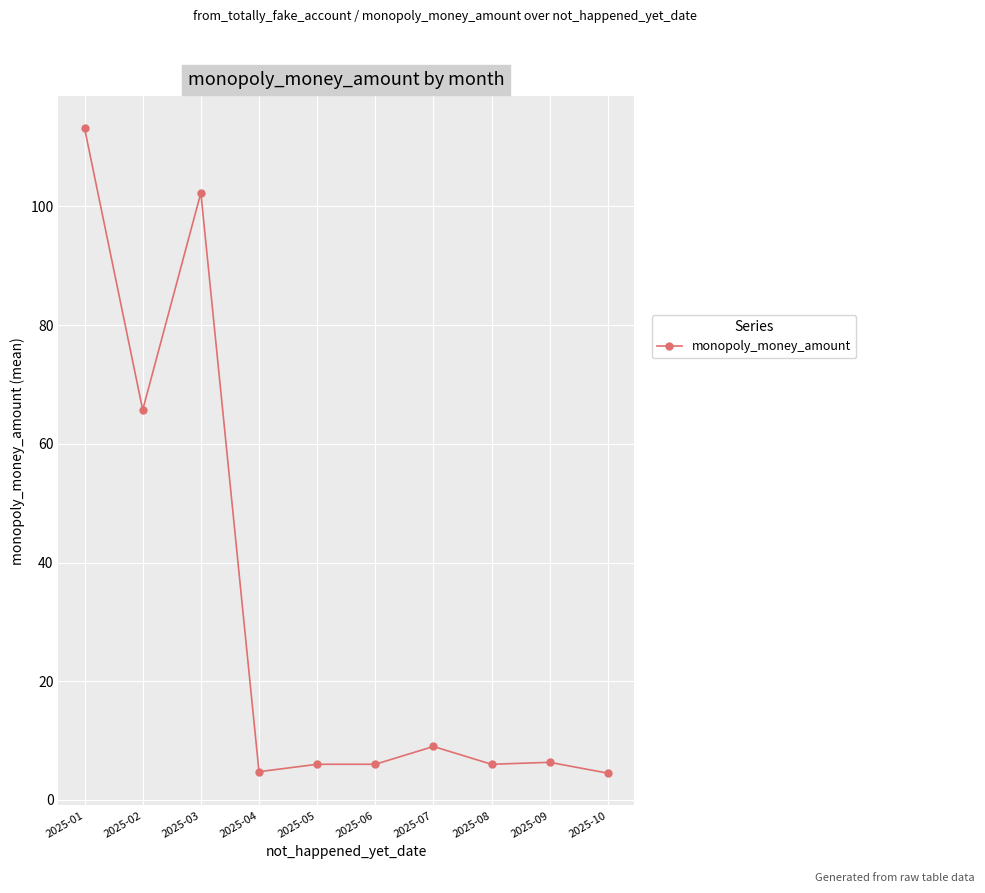

What is the change in value from 2025-07 to 2025-10?

-4.5